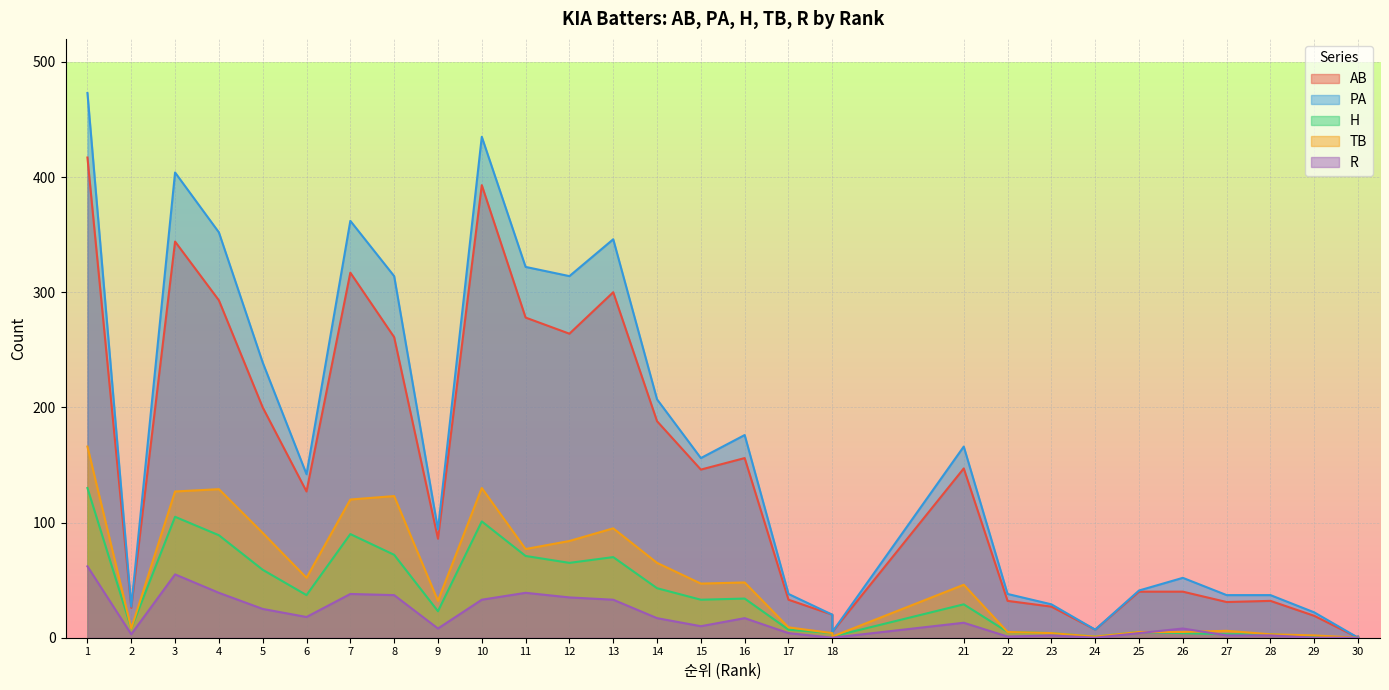

At how many categories does at least one series exceed 446?

1